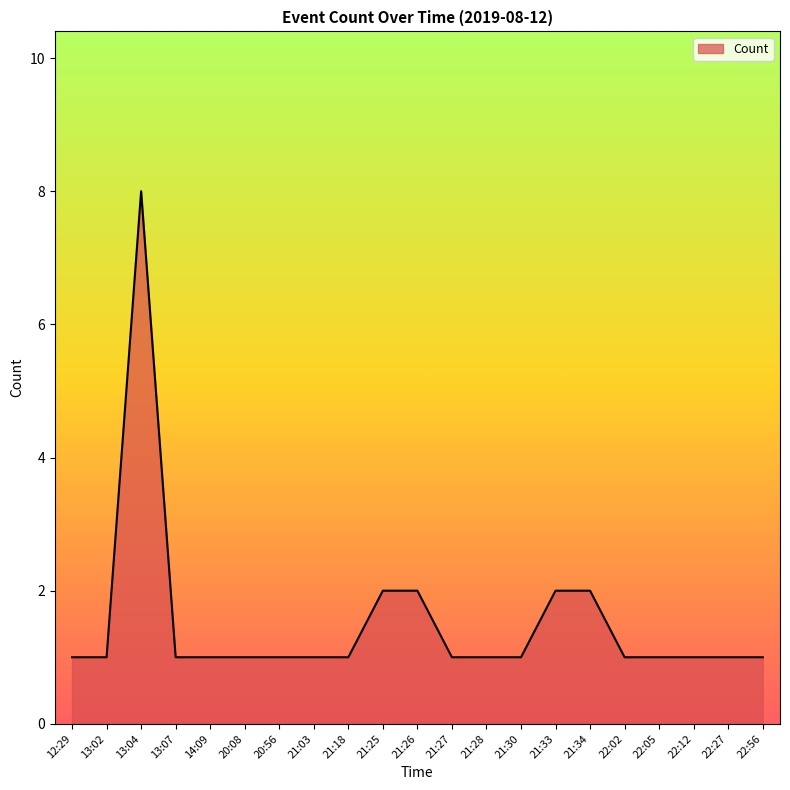

What position from the right is 21:28?

9